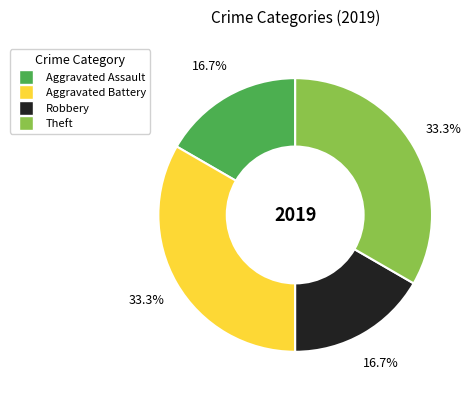

Is there any slice that represents more than half of the pie?

No